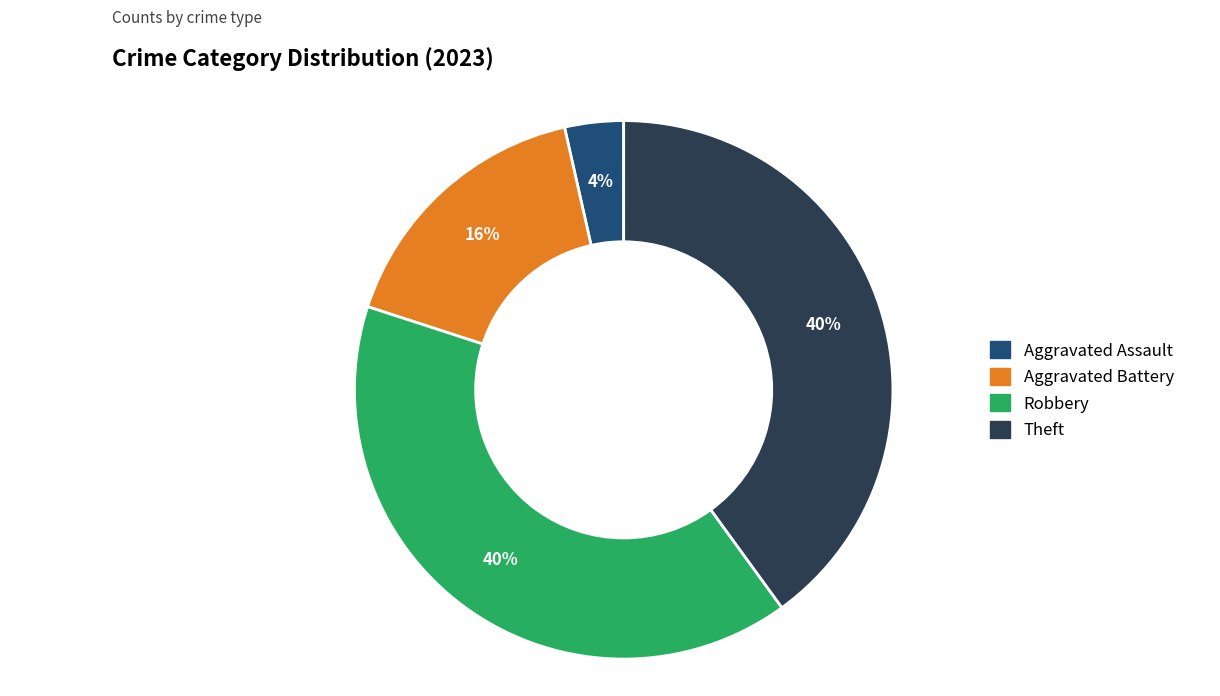

To the nearest percent, what is the difference between the largest and smallest slice percentages?

36%